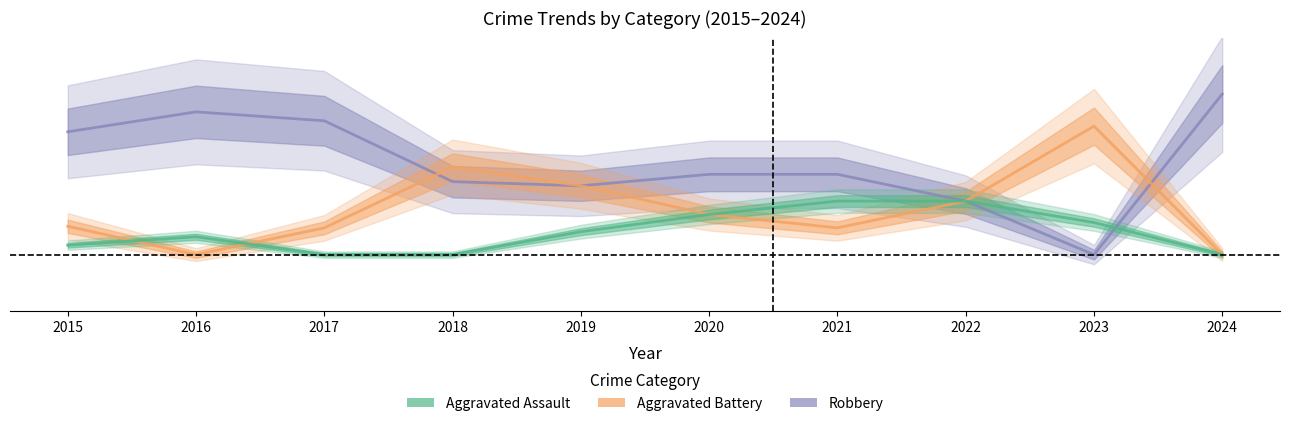

Does the chart have visible grid lines?

No